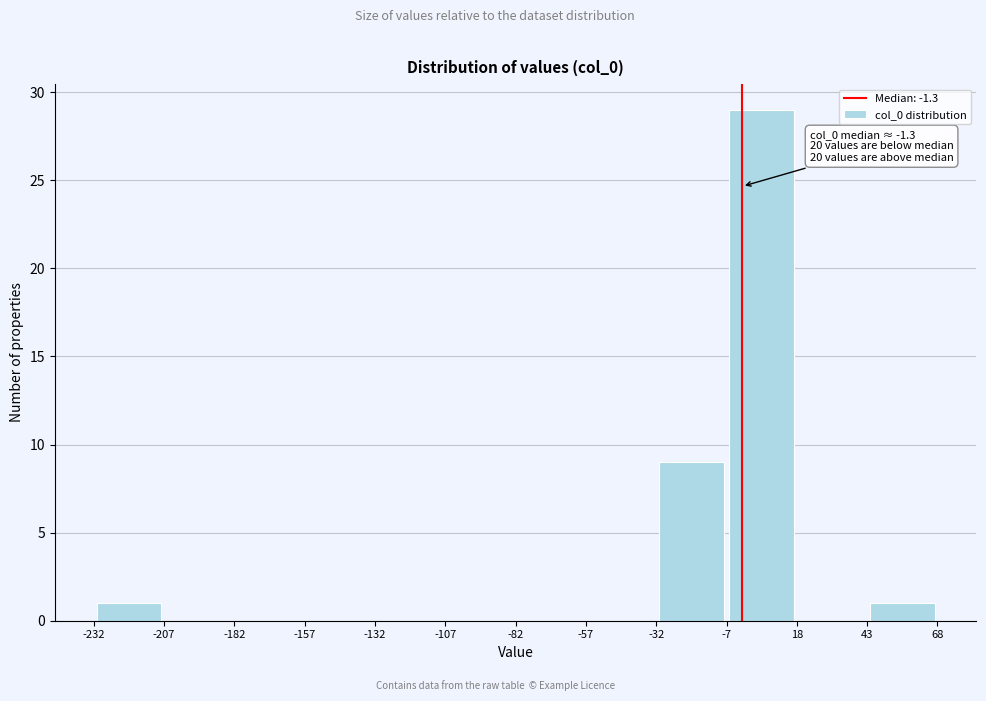

Over which range of the x-axis is the bar tallest?

-7 to 18